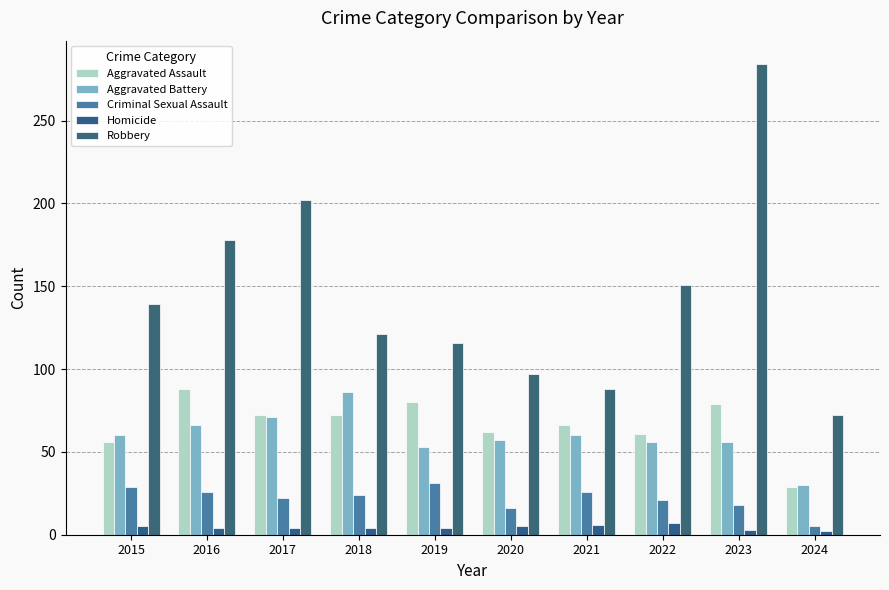

Is it true that Aggravated Battery equals 56 at 2023?

True